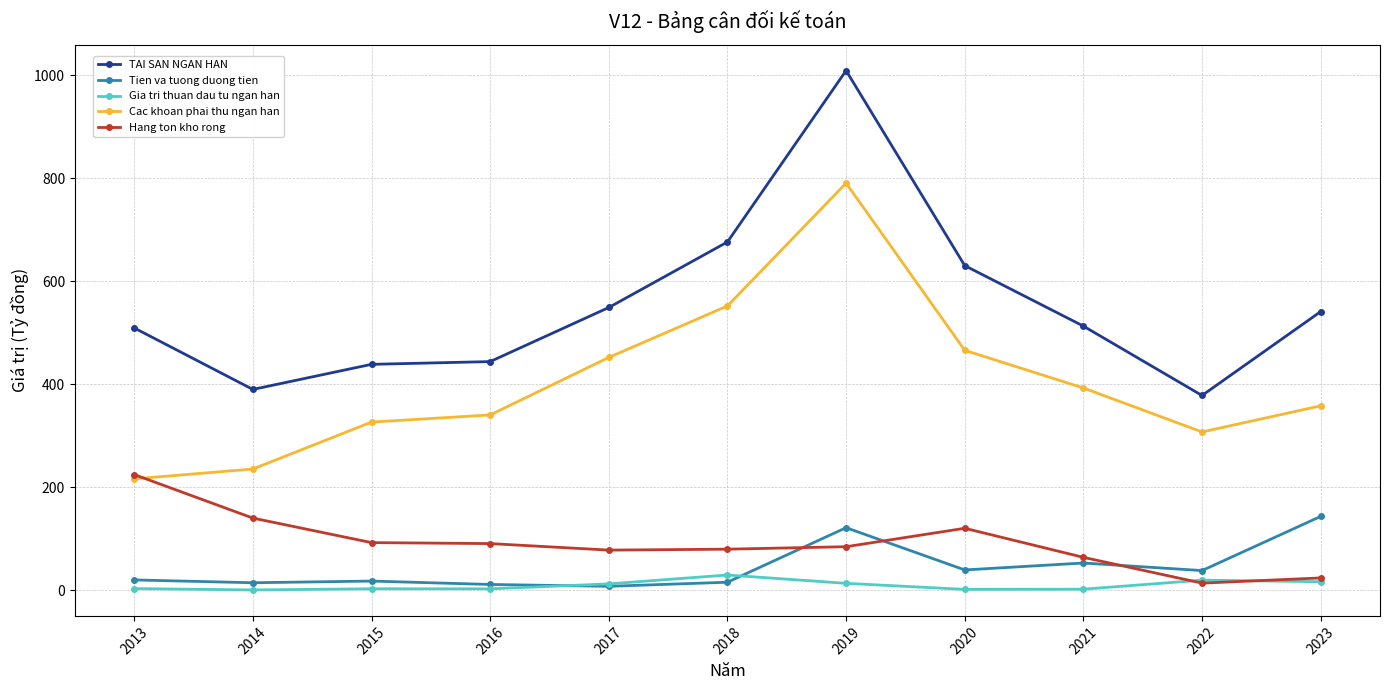

At which category is the sum across all series the highest?

2019